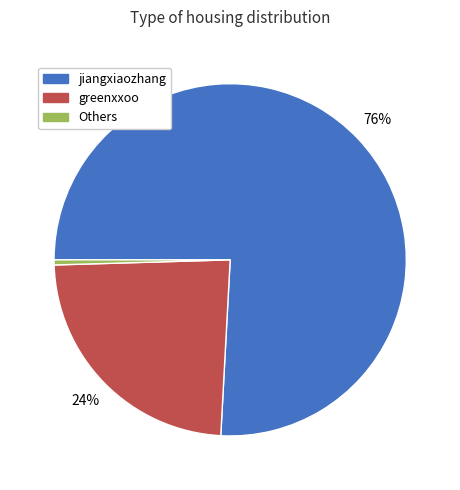

To the nearest percent, what is the average slice percentage?

33%